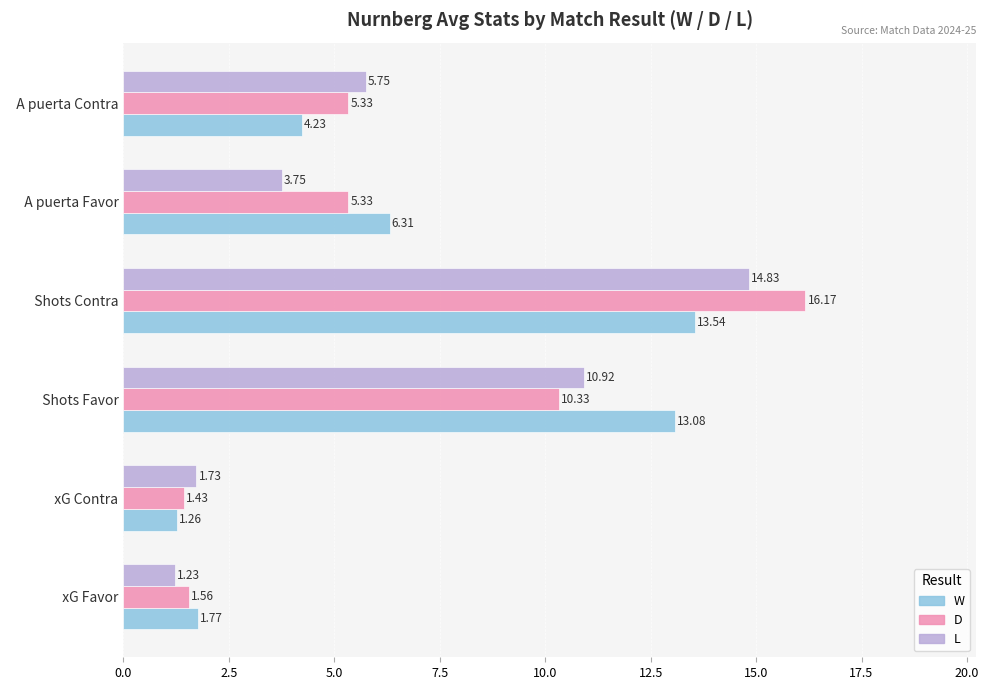

Between   xG Favor and   A puerta Favor, which series saw the biggest shift?

W